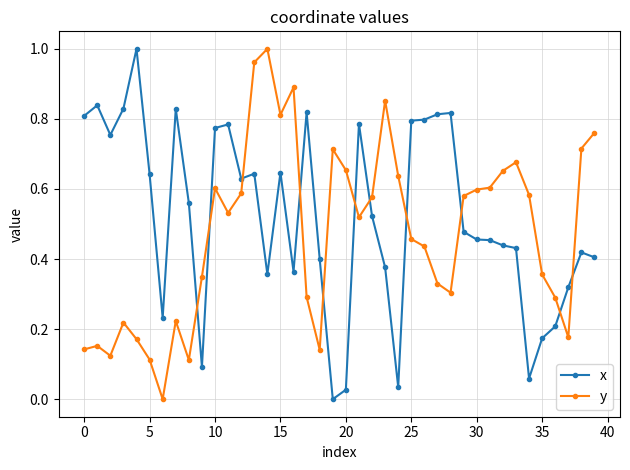

True or false: x has more than 1 points higher than both neighbors.

True